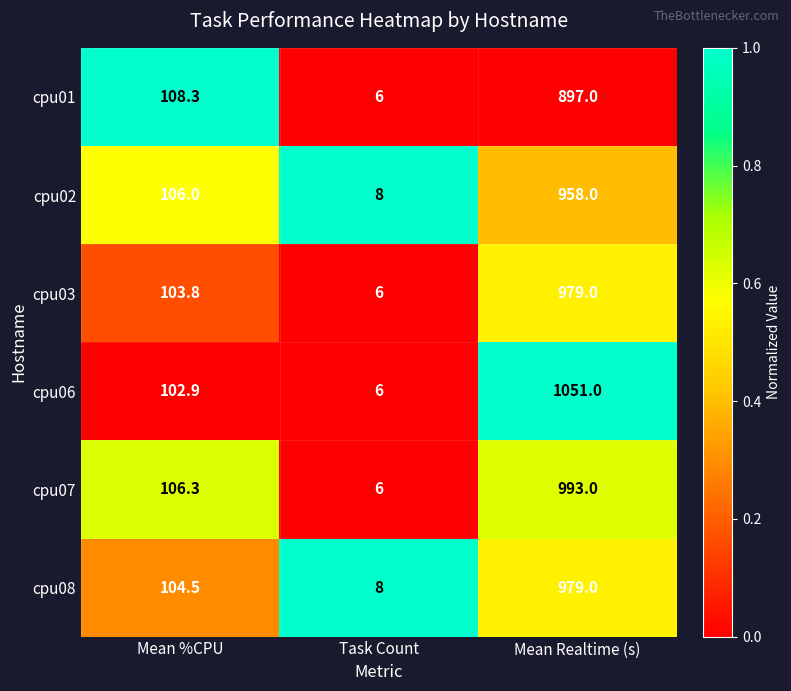

Reading left to right, list all the values displayed in this chart.

cpu01: Mean %CPU=108.3	Task Count=6.0	Mean Realtime (s)=897.0
cpu02: Mean %CPU=106.0	Task Count=8.0	Mean Realtime (s)=958.0
cpu03: Mean %CPU=103.8	Task Count=6.0	Mean Realtime (s)=979.0
cpu06: Mean %CPU=102.9	Task Count=6.0	Mean Realtime (s)=1051.0
cpu07: Mean %CPU=106.3	Task Count=6.0	Mean Realtime (s)=993.0
cpu08: Mean %CPU=104.5	Task Count=8.0	Mean Realtime (s)=979.0